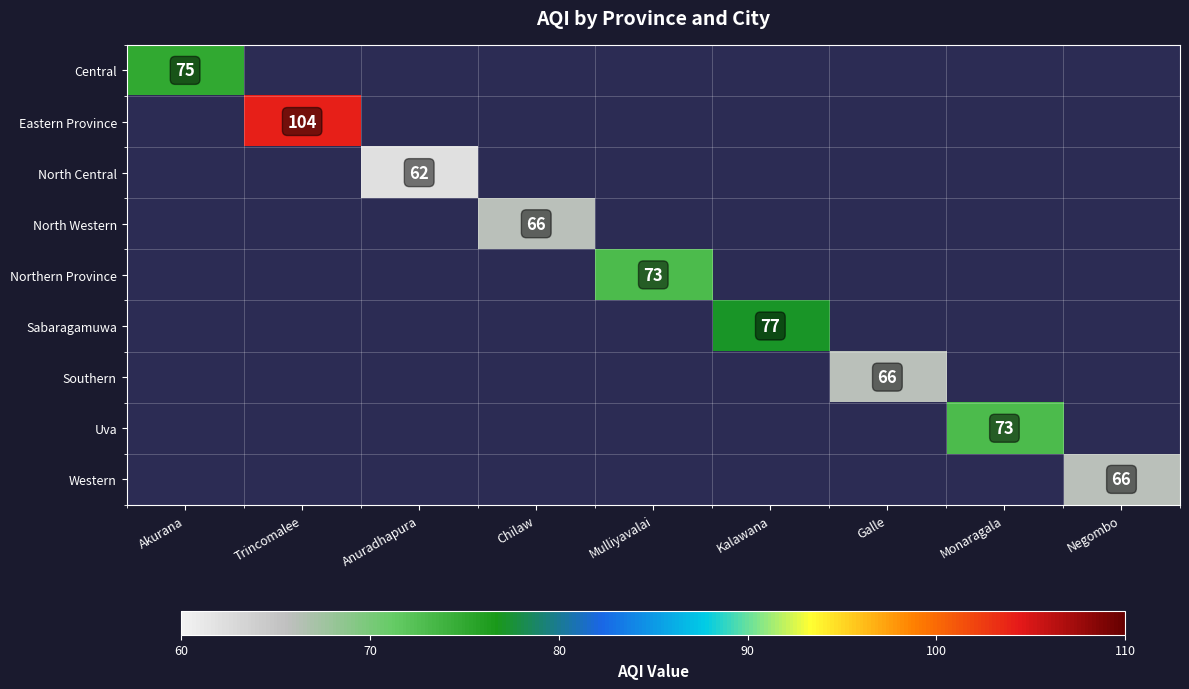

The Eastern Province series shows 104 at Trincomalee. True or false?

True